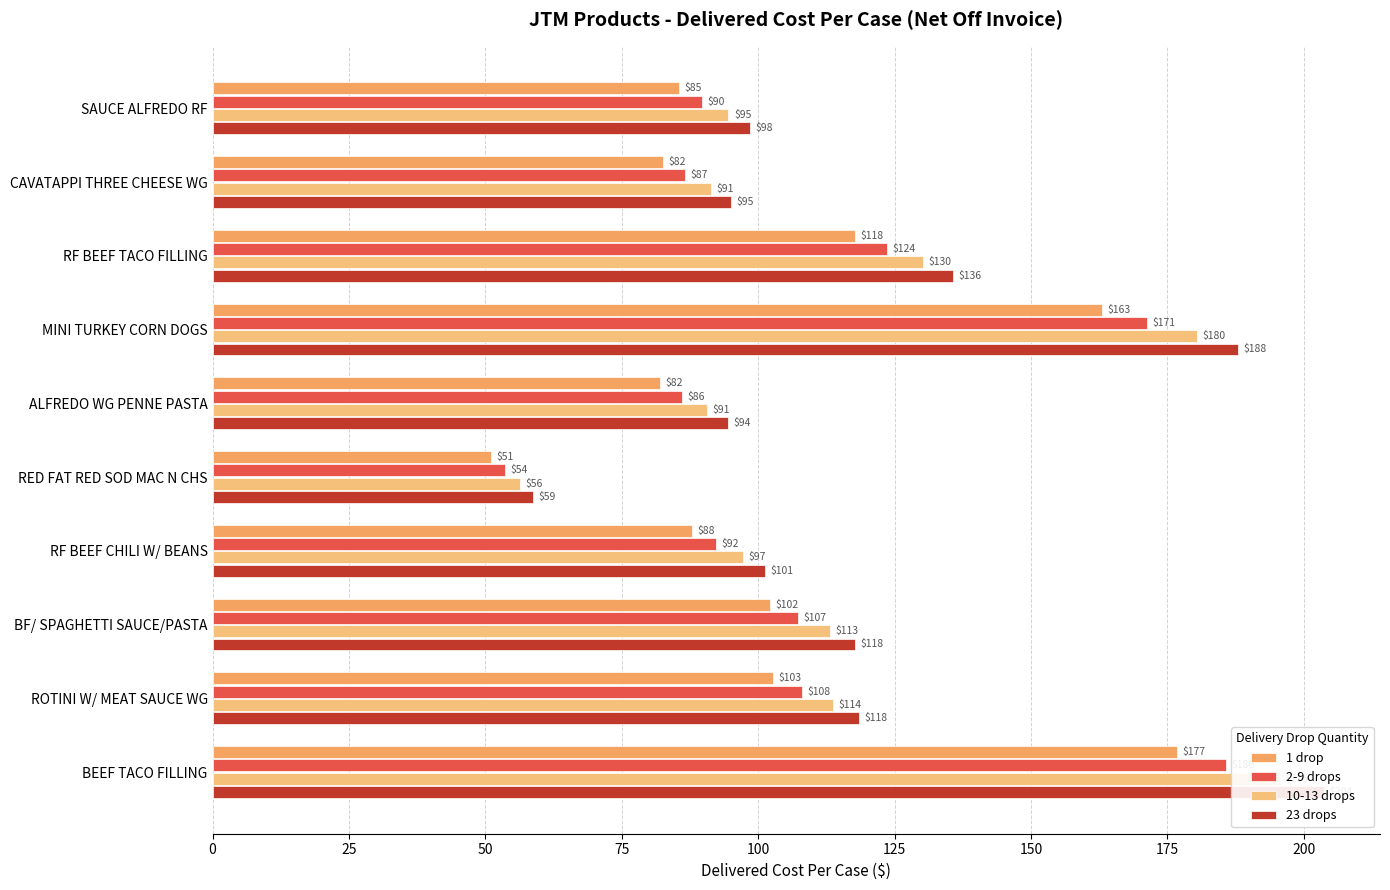

What is the average value of the 10-13 drops series?

116.3